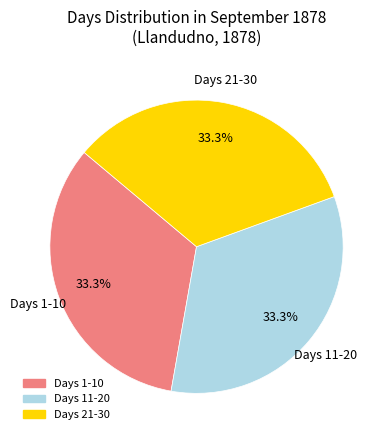

Is there a majority slice in this chart?

No